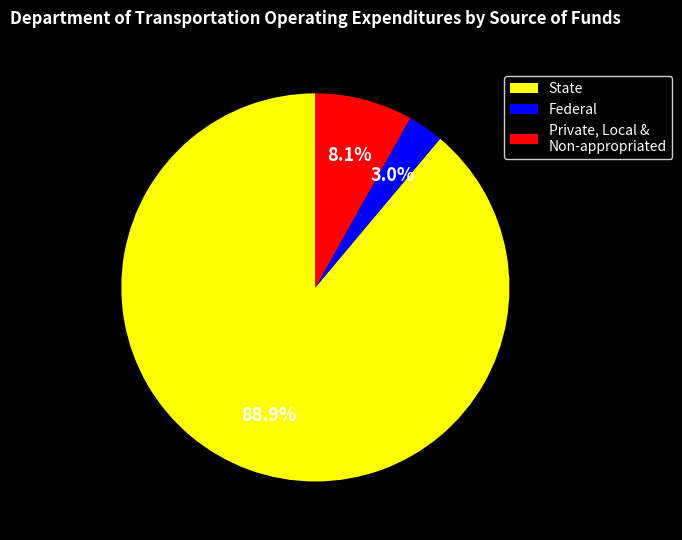

Does any single category account for the majority?

Yes